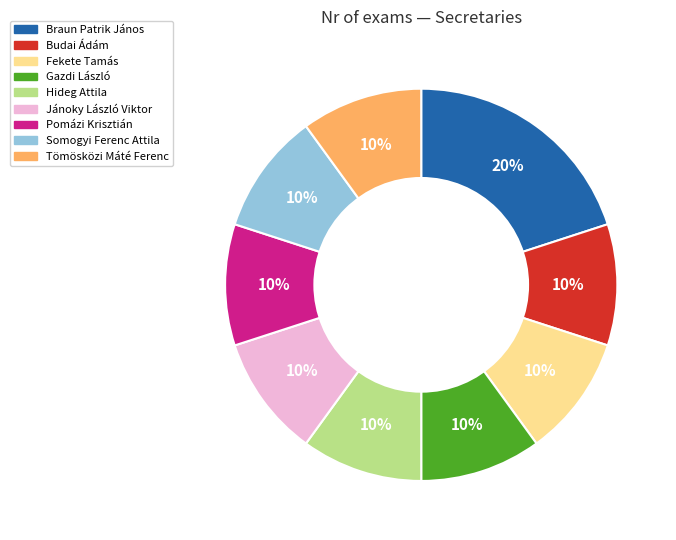

What percentage is the Jánoky László Viktor slice, to the nearest percent?

10%